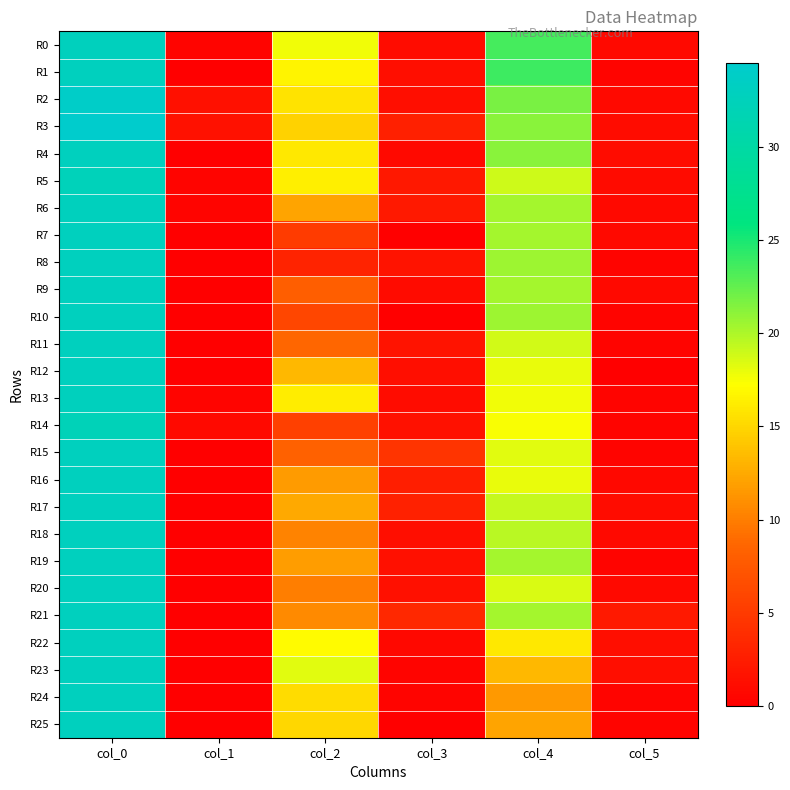

Count the number of data series in this chart.

26